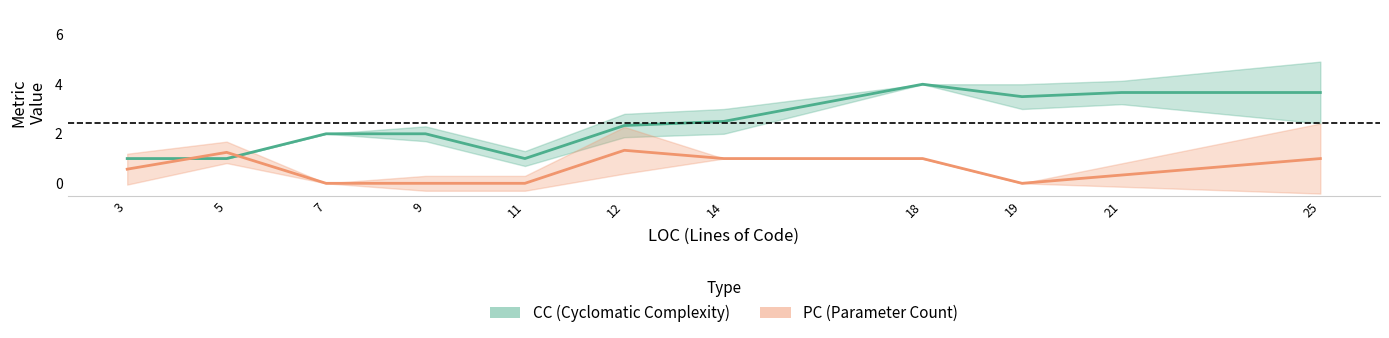

Reading left to right, list all the values displayed in this chart.

CC: 1.0	1.0	2.0	2.0	1.0	2.3	2.5	4.0	3.5	3.7	3.7
PC: 0.6	1.2	0.0	0.0	0.0	1.3	1.0	1.0	0.0	0.3	1.0